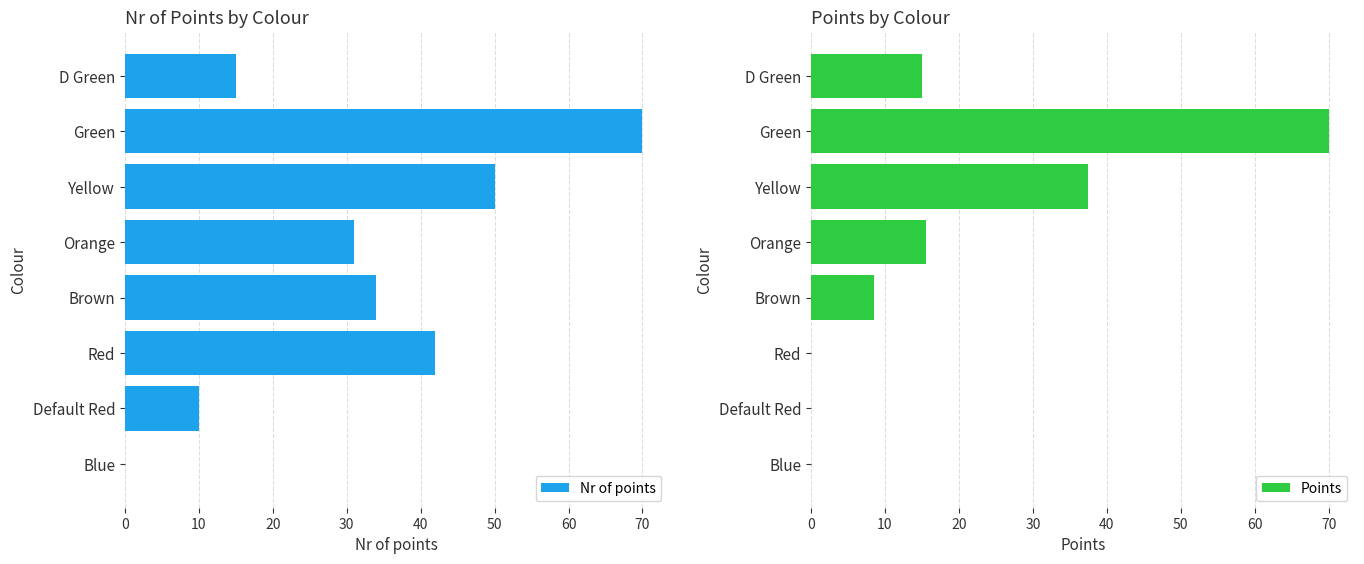

What is the approximate value of Points at Brown?

8.5